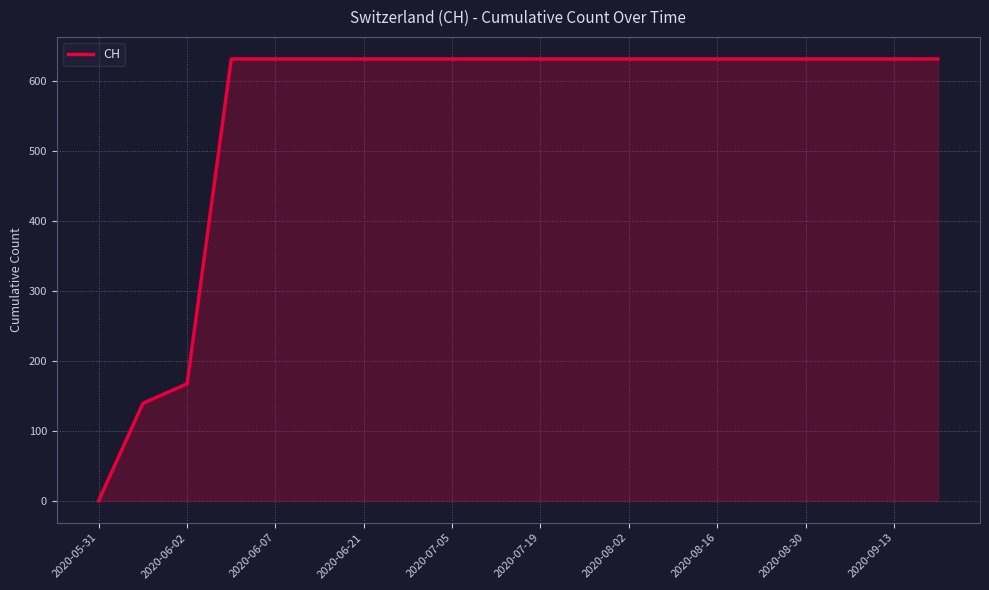

What is the difference between the maximum and minimum values?

631